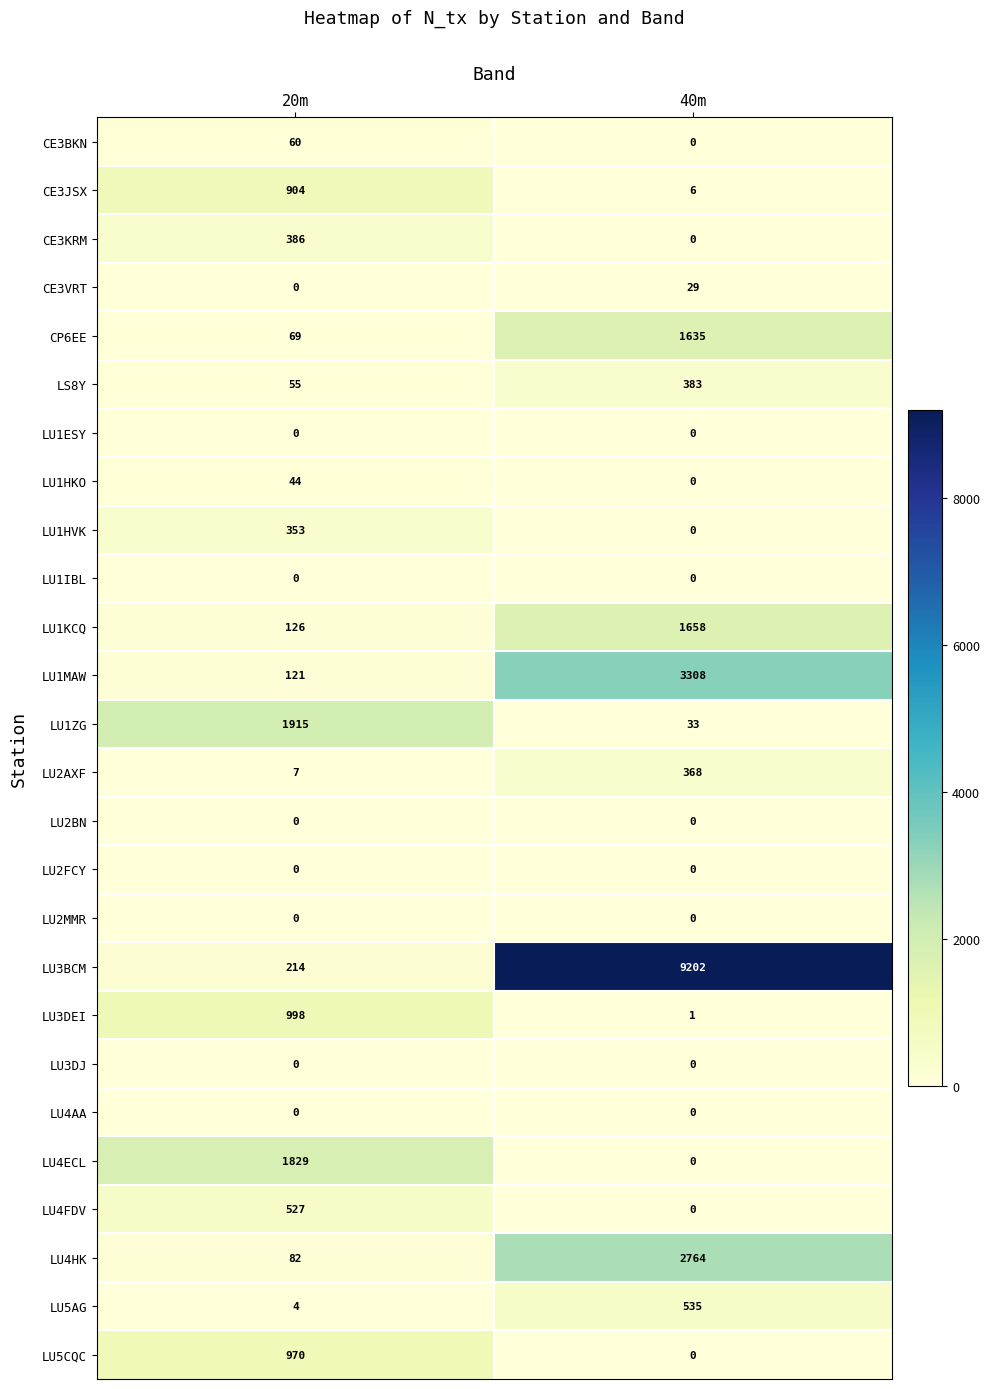

List the labels in order of LU3BCM value, largest first.

40m, 20m